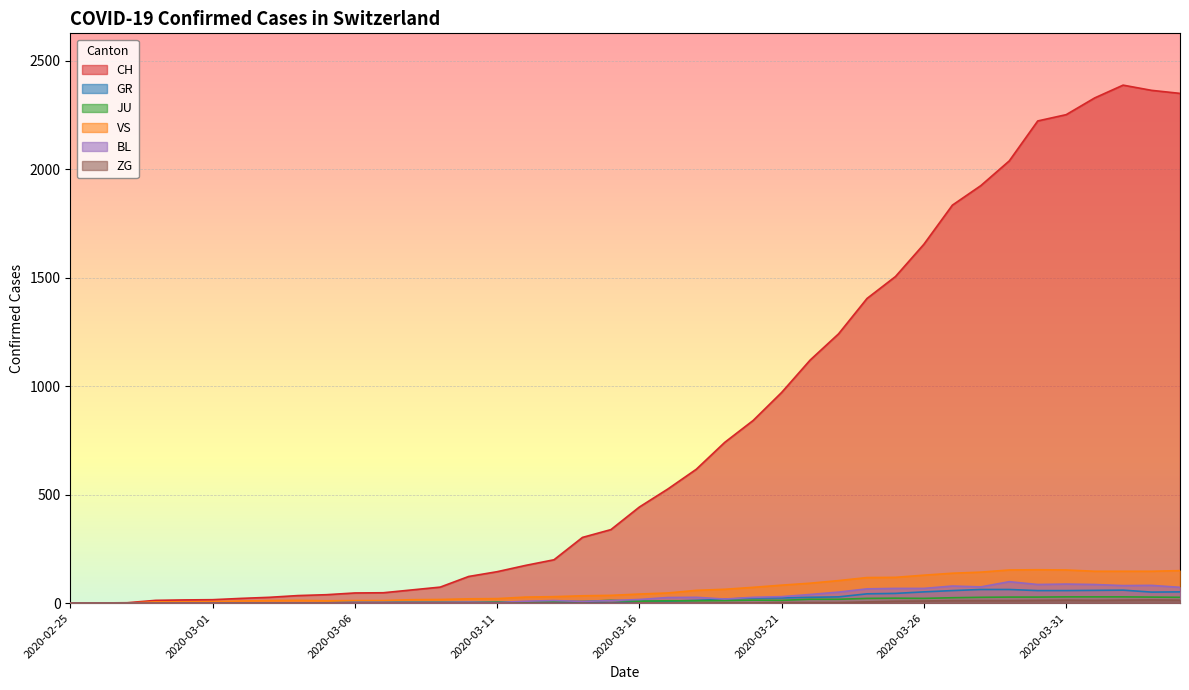

Between 2020-02-27 and 2020-03-06, which series saw the biggest shift?

CH